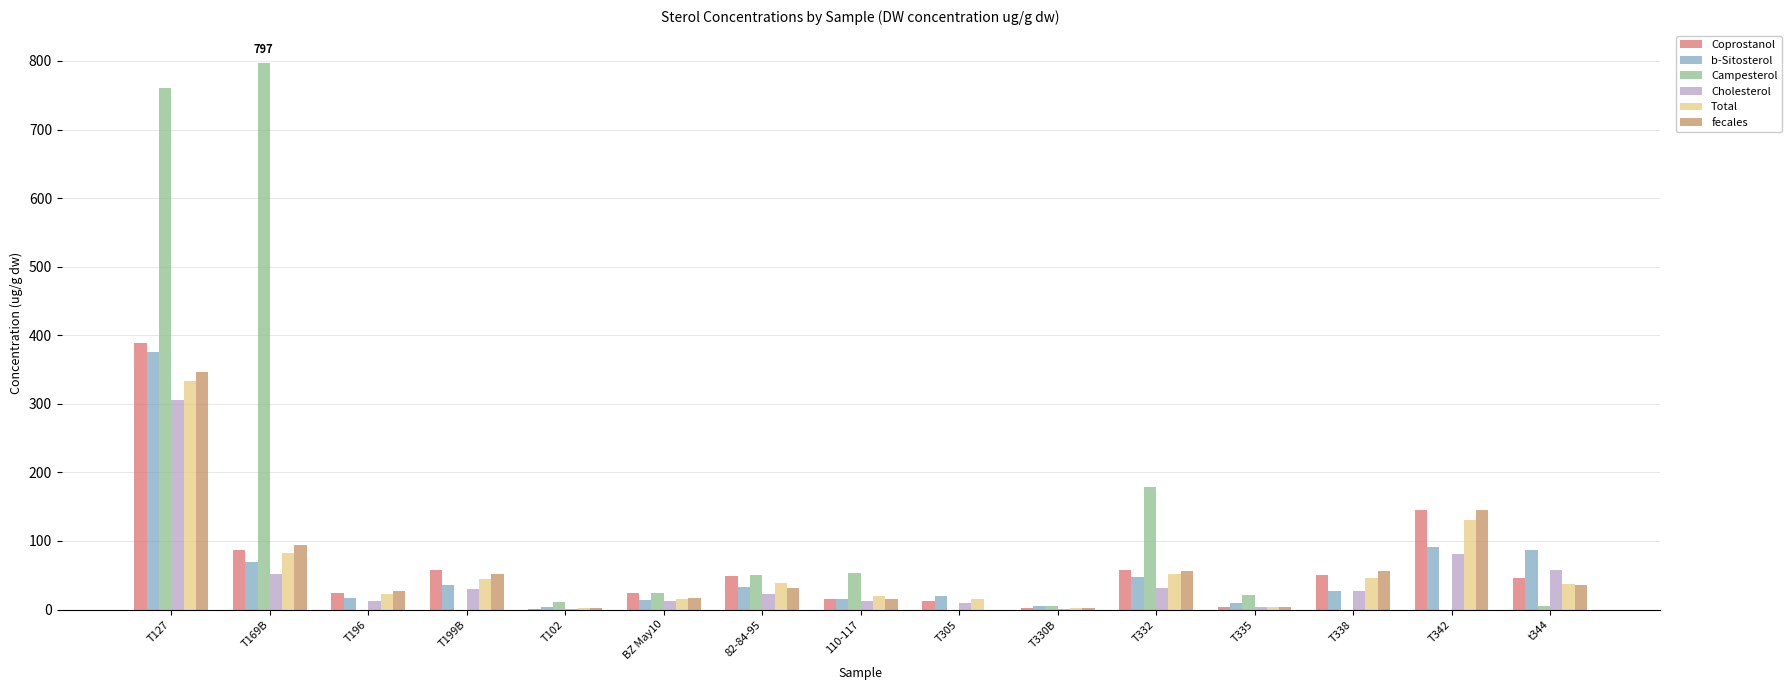

What is the sum of all Coprostanol values?

963.4